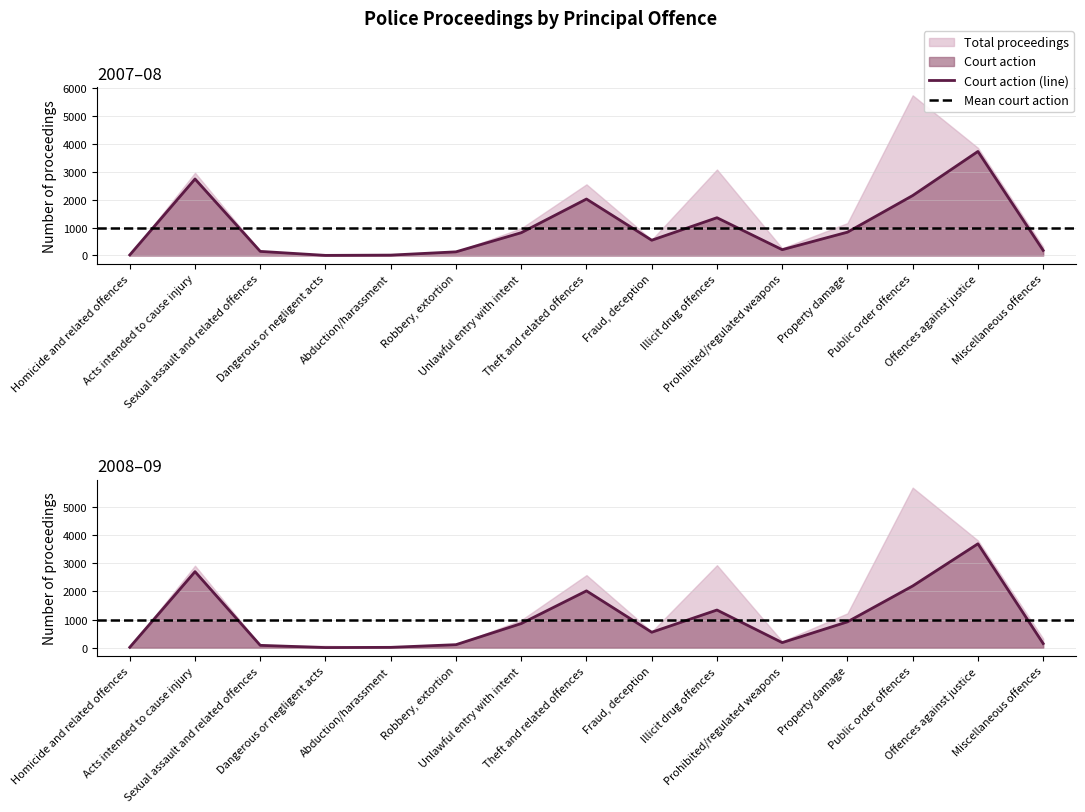

Which series ends up on top after the final intersection of Court action 2007-08 and Court action 2008-09?

Court action 2007-08